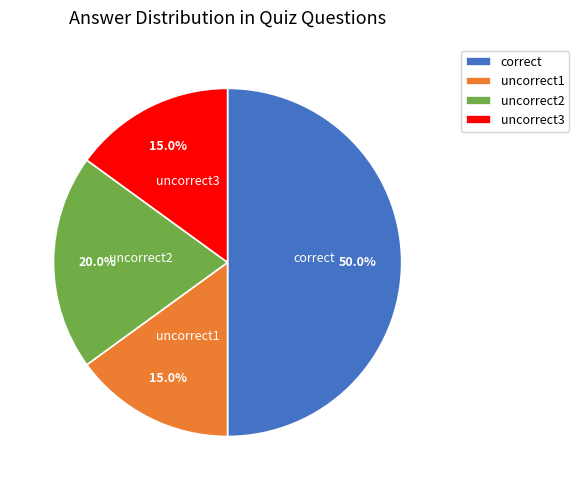

True or false: uncorrect3 accounts for 15% of the total.

True